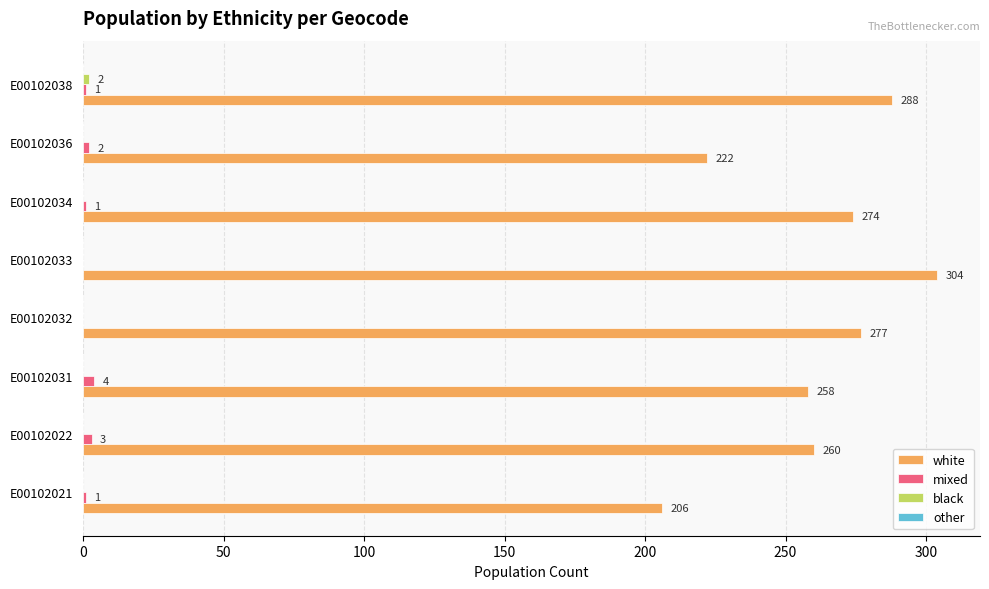

How many distinct data groups are displayed?

3